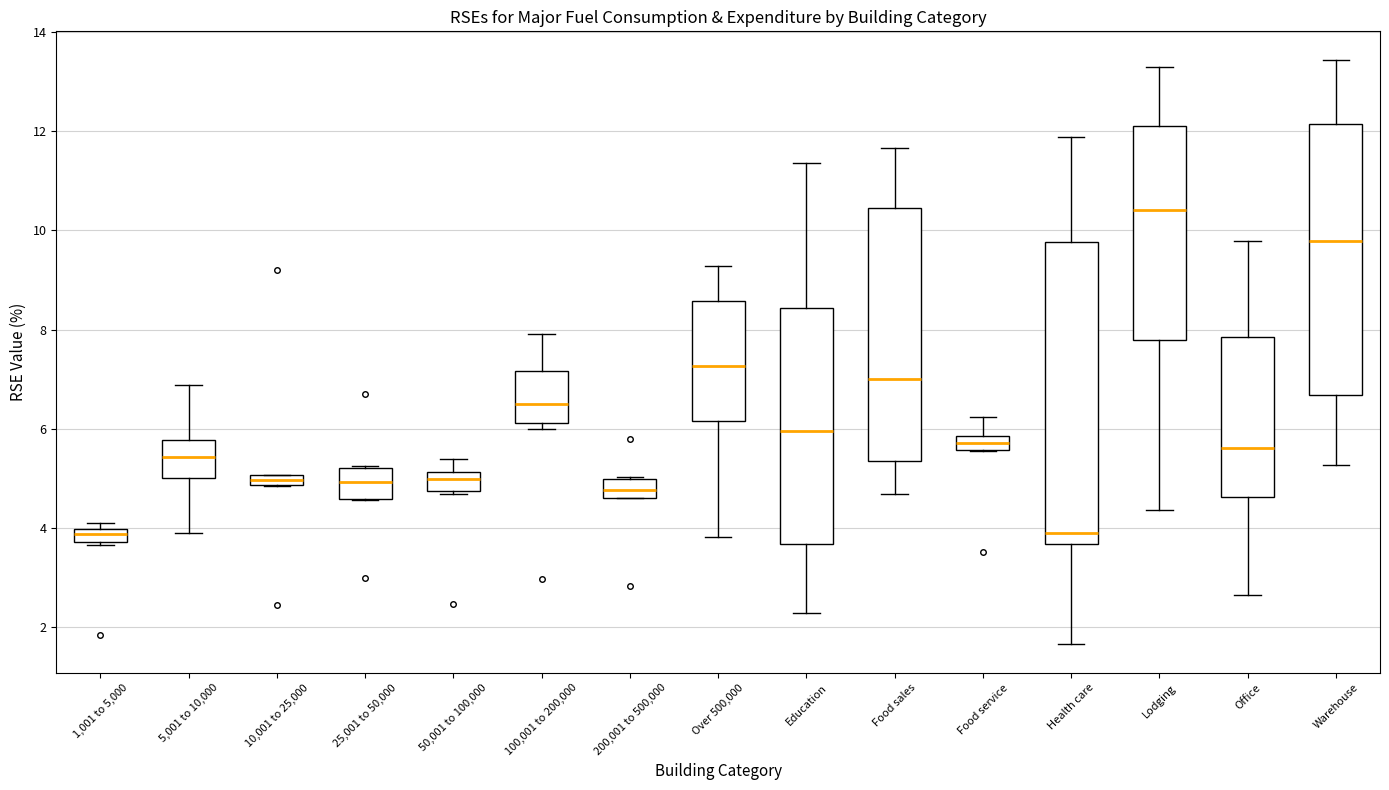

Where is the lower edge of the box for 25,001 to 50,000 on the y-axis? The values are not printed on the chart, so give them approximately, as read against the axis.

4.6